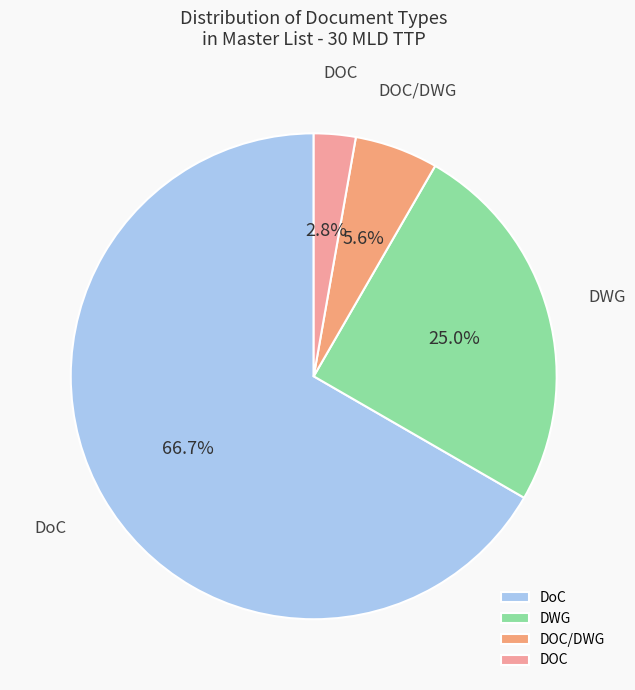

Is DOC/DWG the majority of the pie?

No